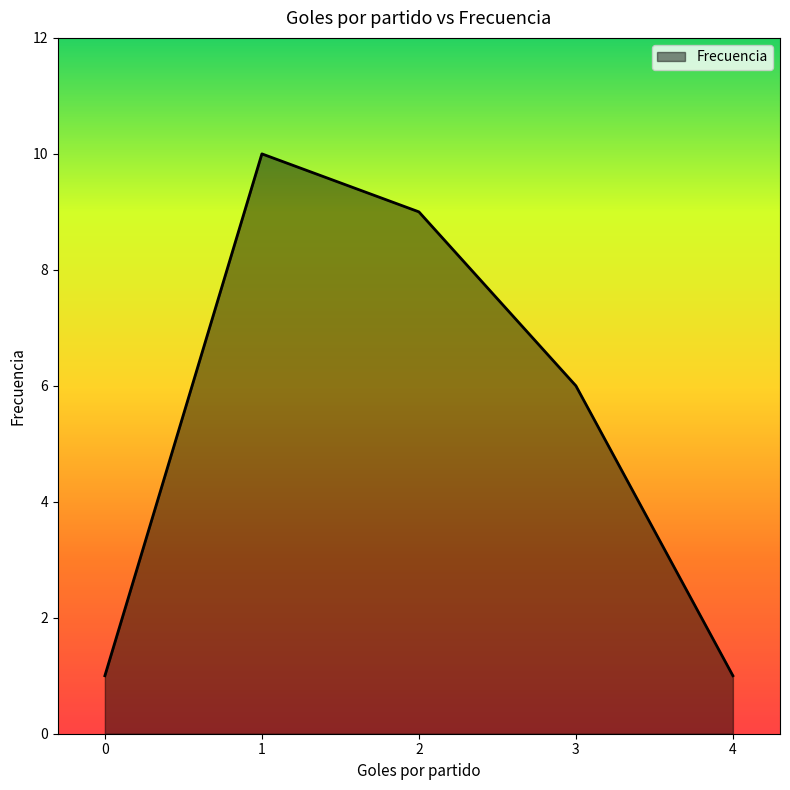

Is it true that the value at 4 is 0?

False